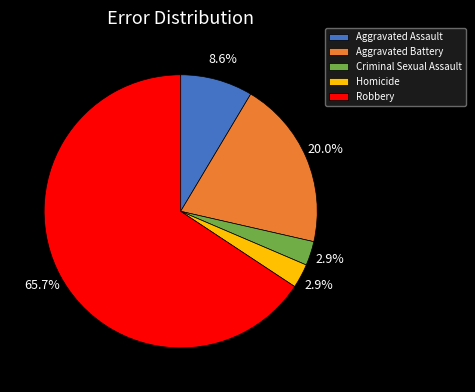

Combined, do Aggravated Battery and Homicide account for over 50%?

No